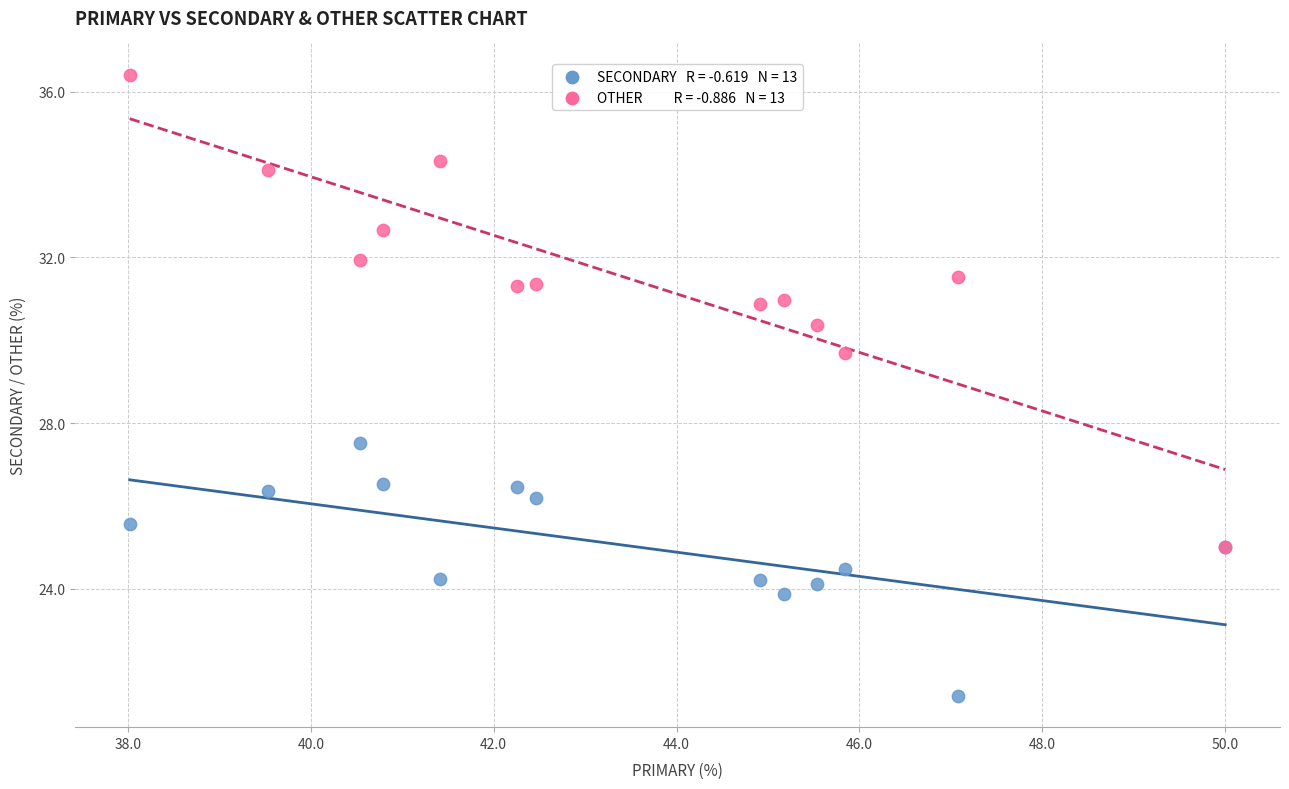

Across all series, what Y value is closest to 28?

27.5